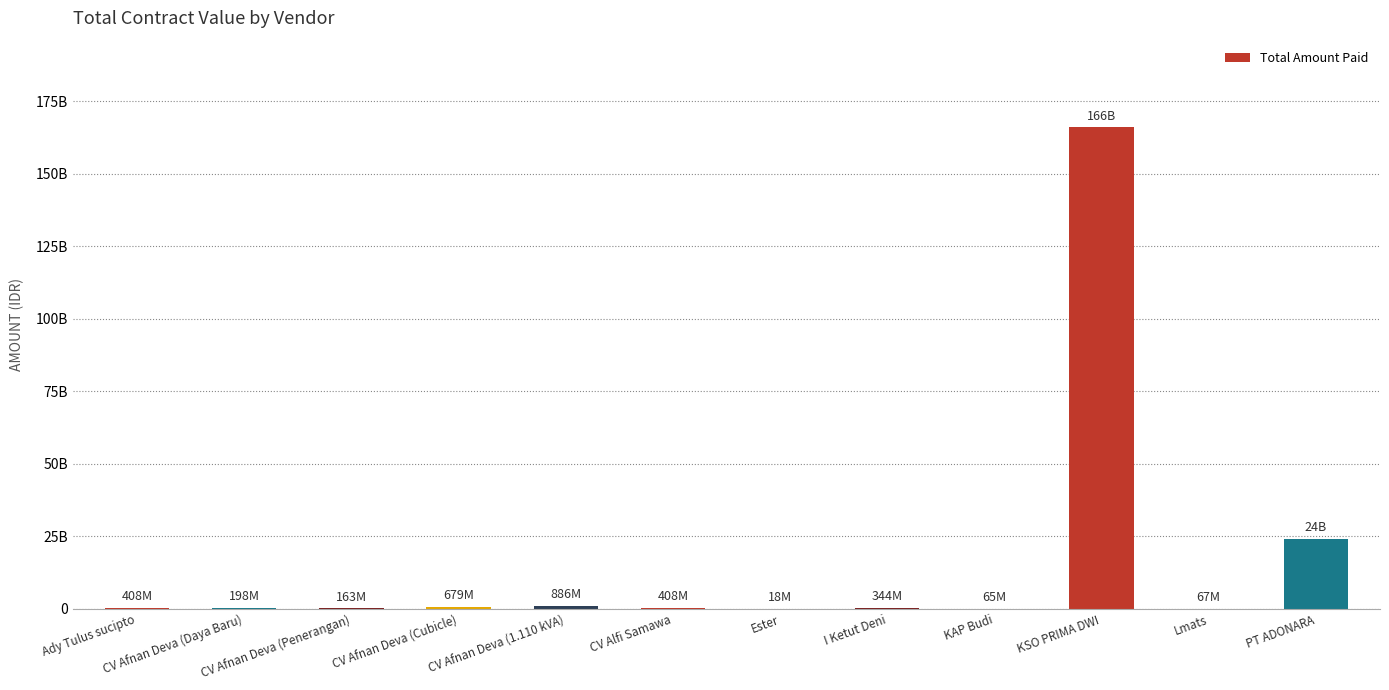

Which has a higher value, I Ketut Deni or KSO PRIMA DWI?

KSO PRIMA DWI